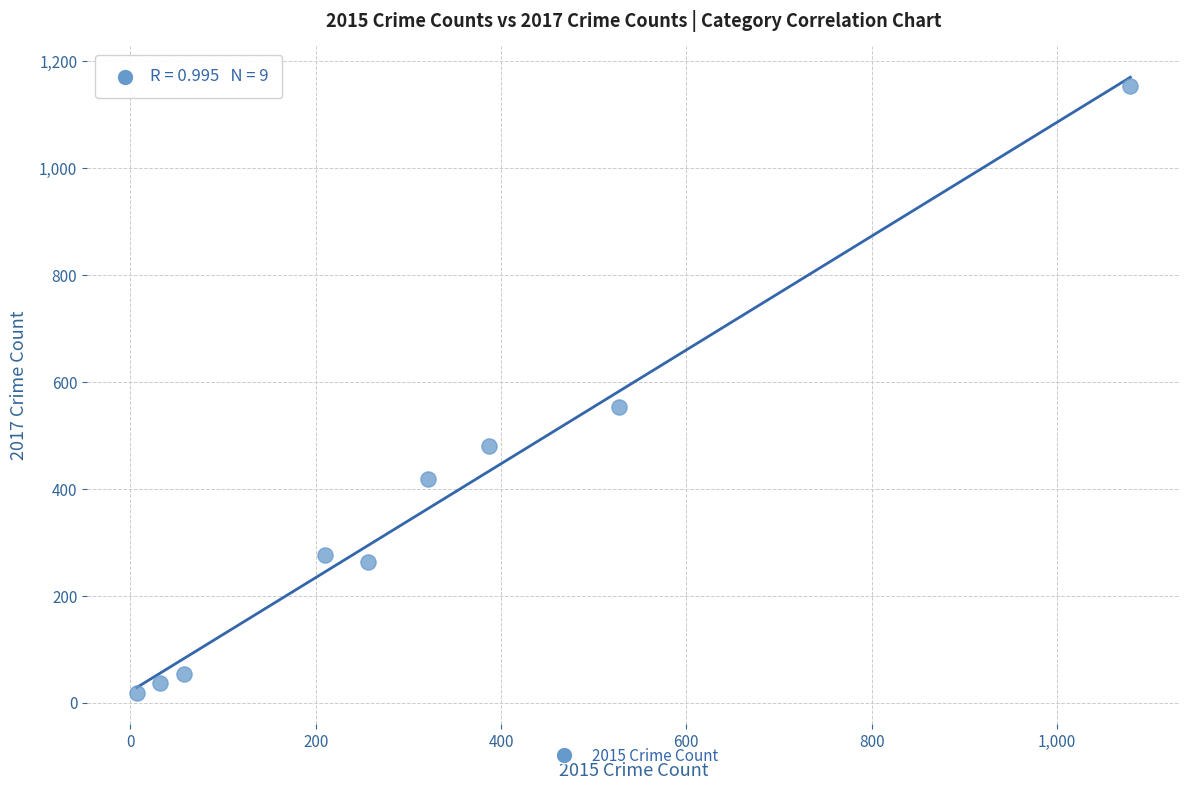

What is the average X value?

320